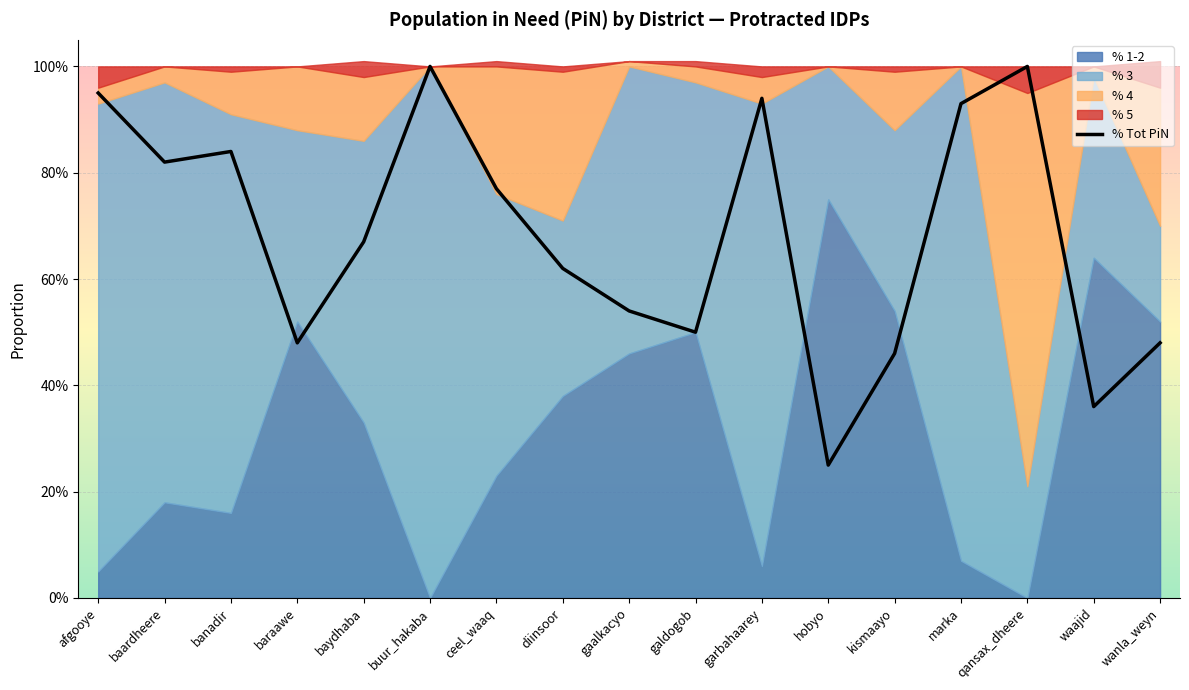

What is the label of the 5th point from the left?

baydhaba